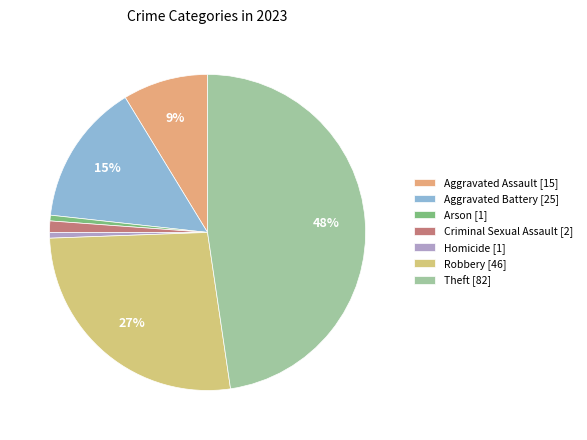

To the nearest percent, what is the average slice percentage?

14%